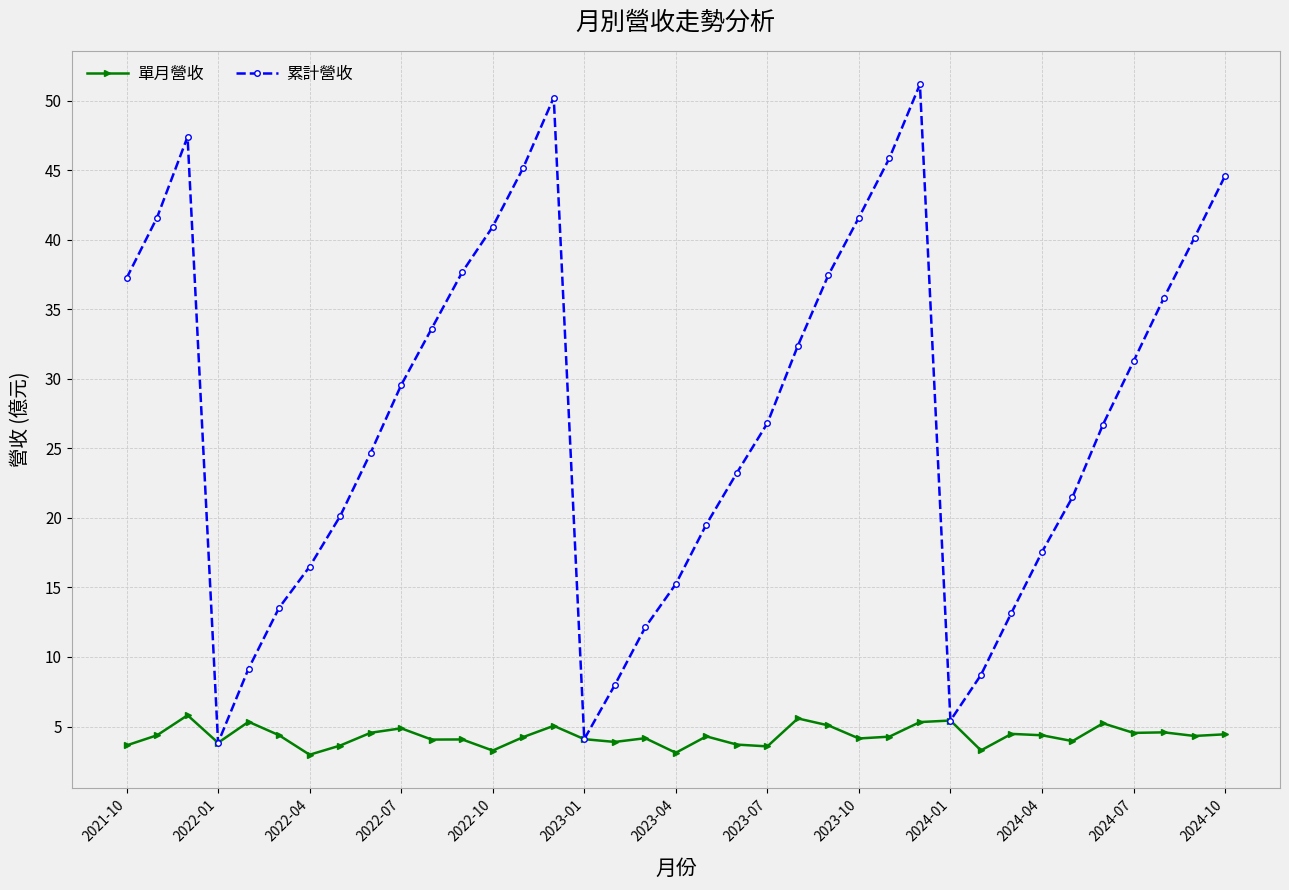

In 累計營收, how many points are higher than both neighbors (excluding endpoints)?

3